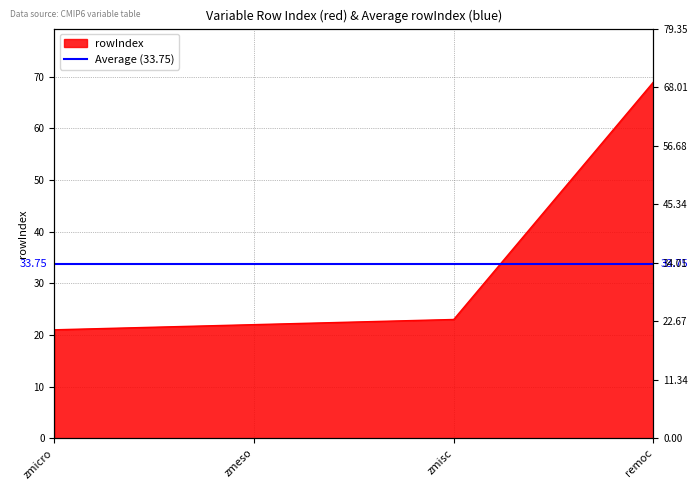

How many data points are less than 23?

2